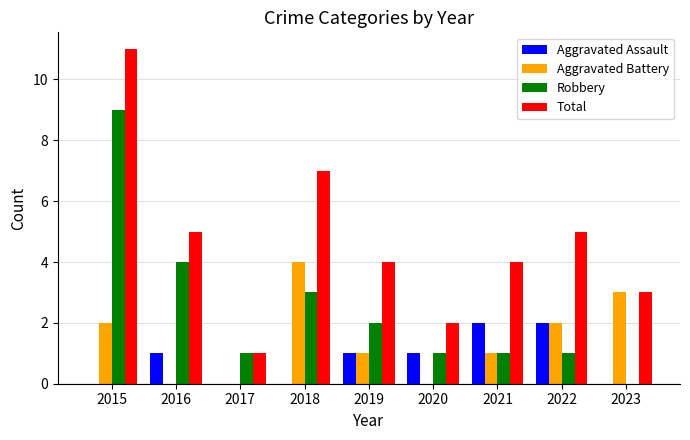

What is the maximum value shown in the chart?

11